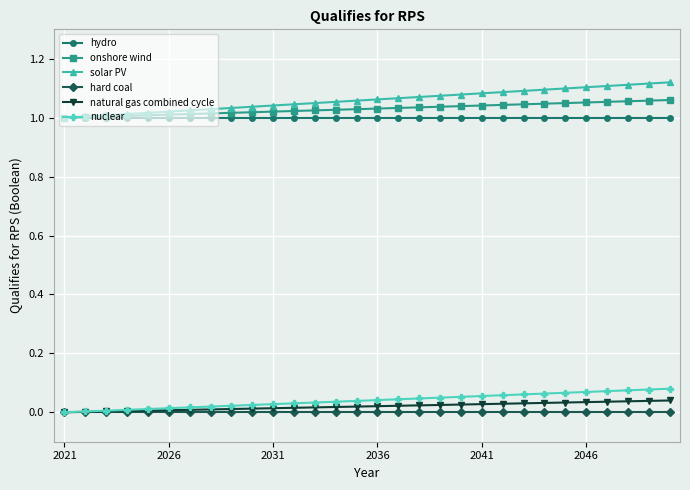

True or false: nuclear has more than 1 interior local peaks.

False